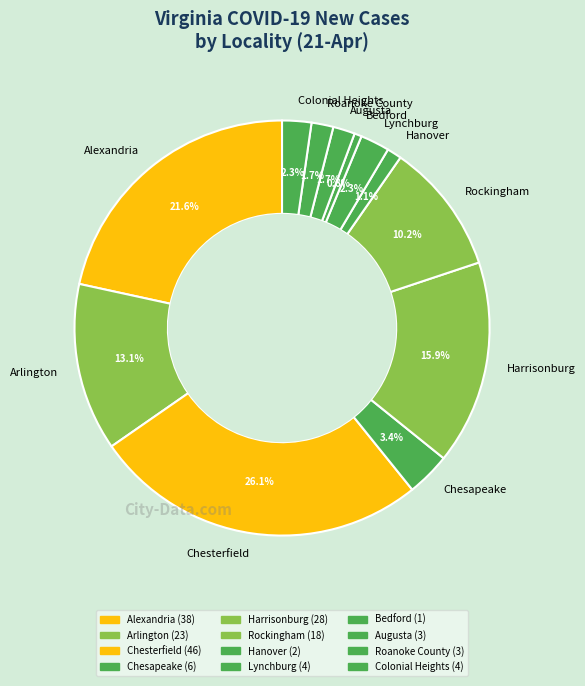

What percentage is NOT represented by Roanoke County?

98.3%